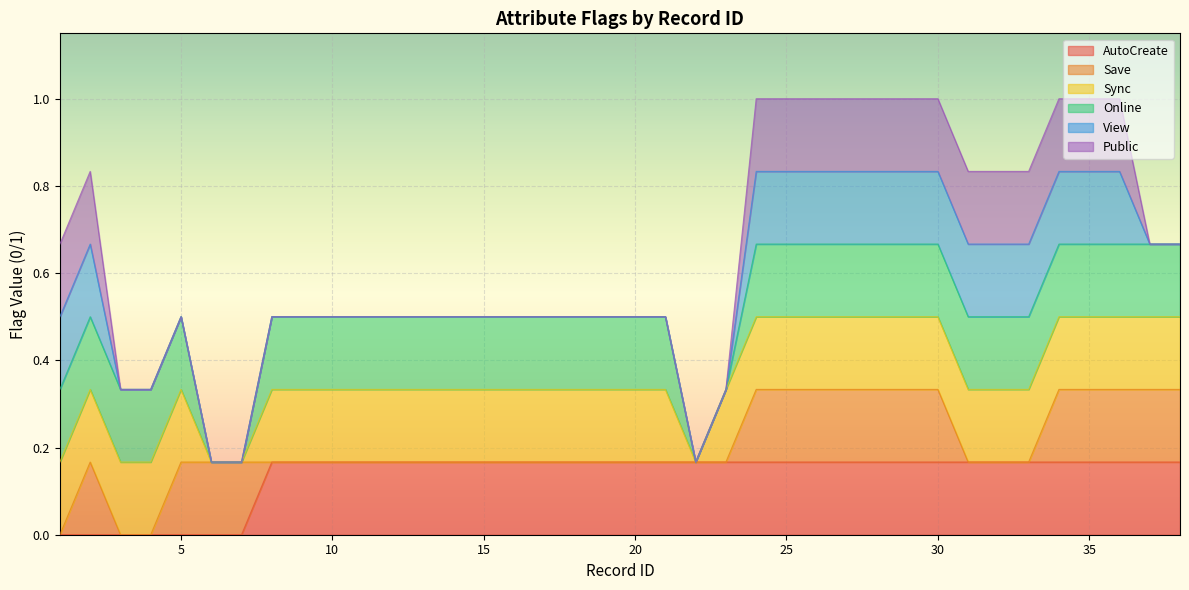

The value of Save at 25 is 2. True or false?

False